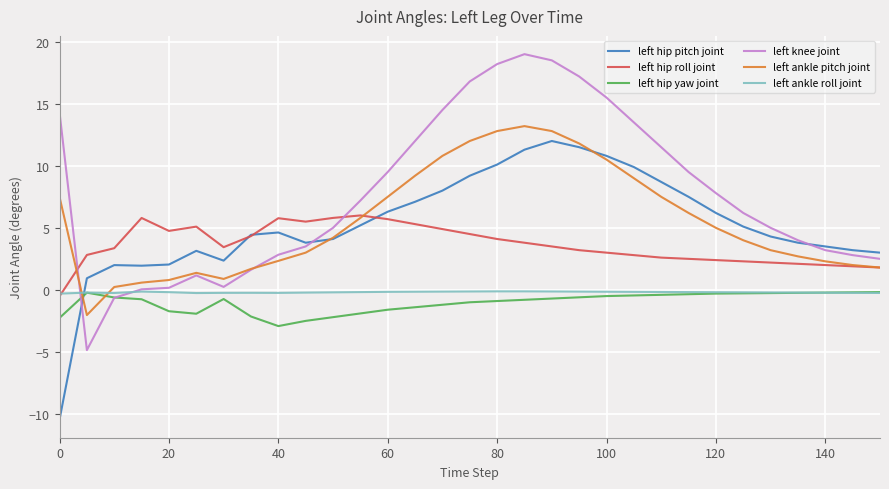

What is the smallest value displayed?

-10.4